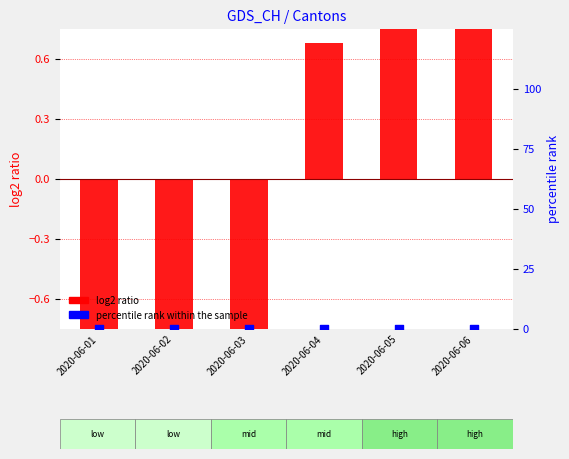

Which series has the largest total across all categories?

percentile rank within the sample